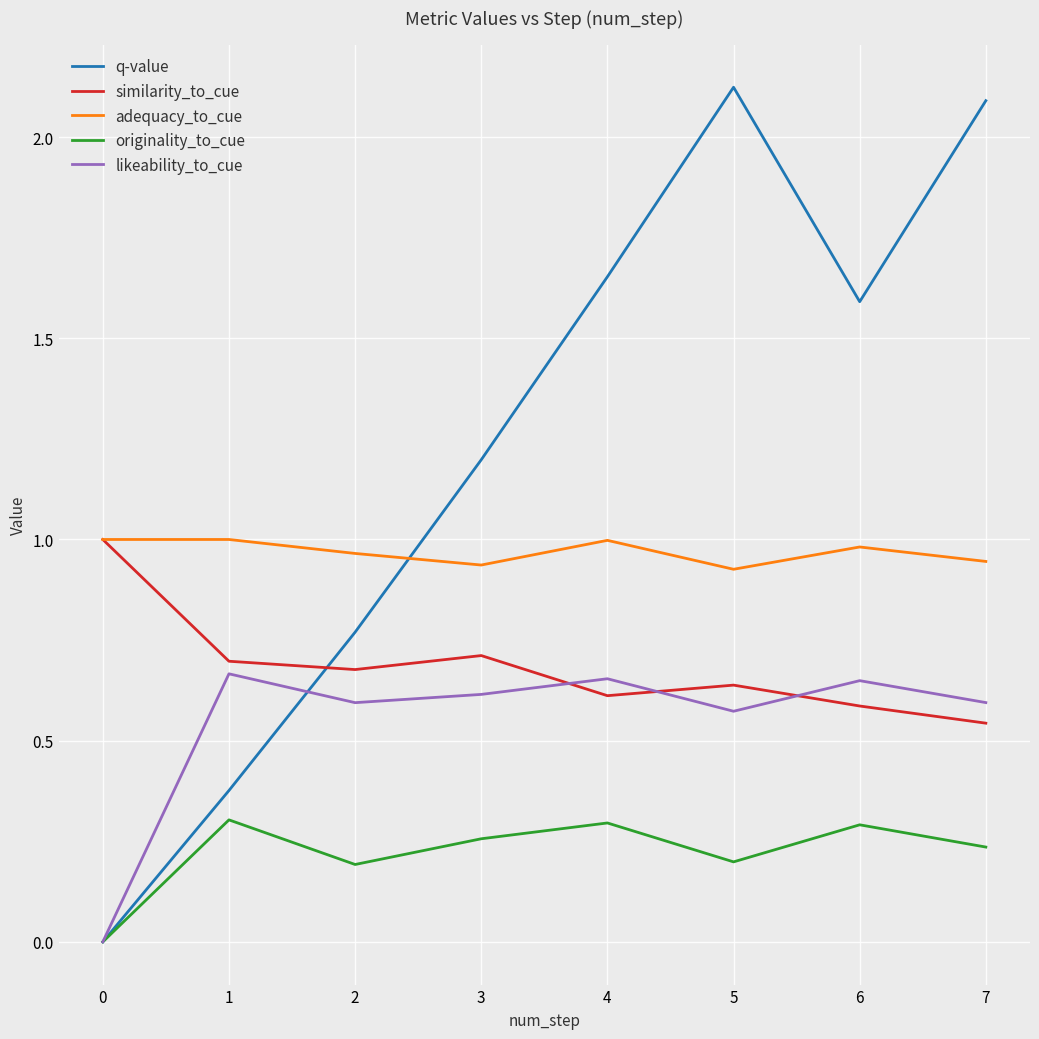

True or false: adequacy_to_cue and likeability_to_cue intersect in this chart.

False